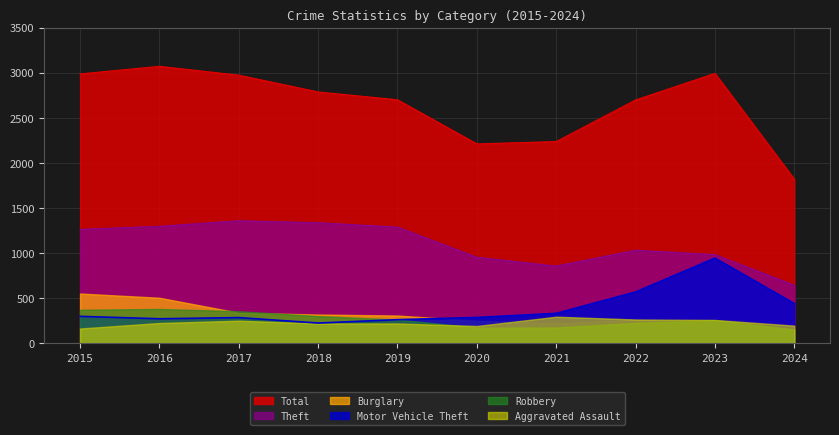

What is the value of the Theft point at the 9th from the left?

983